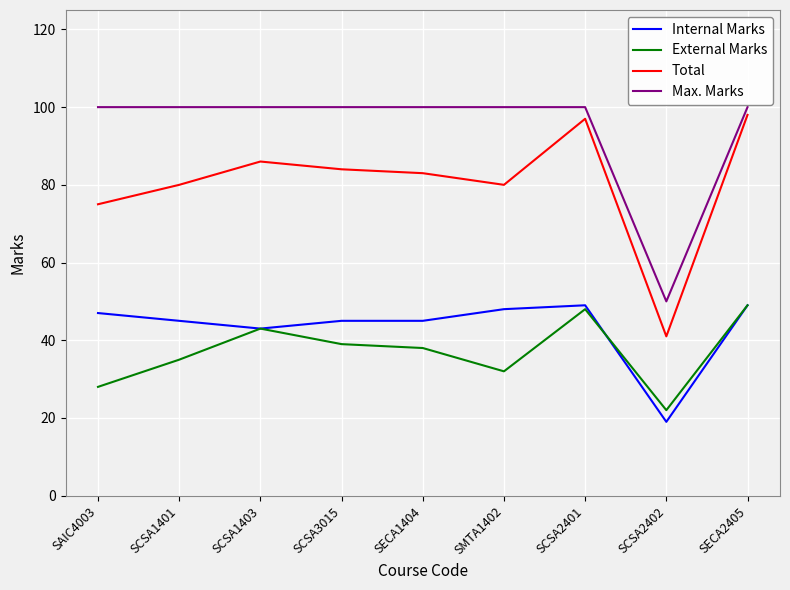

At which label is Total closest to 69?

SAIC4003